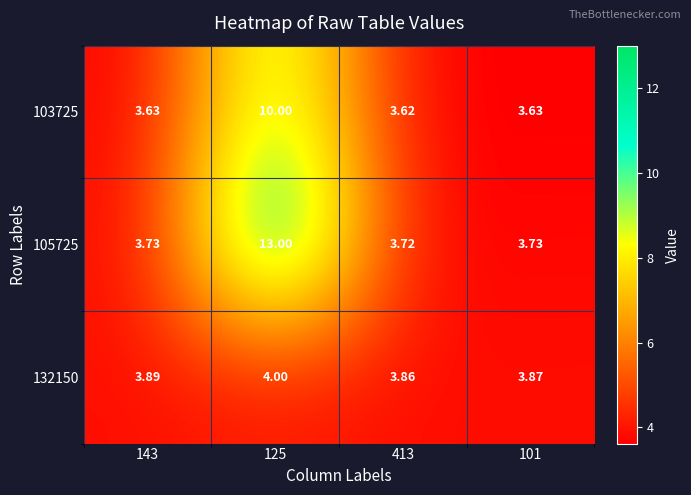

Count the number of data series in this chart.

3